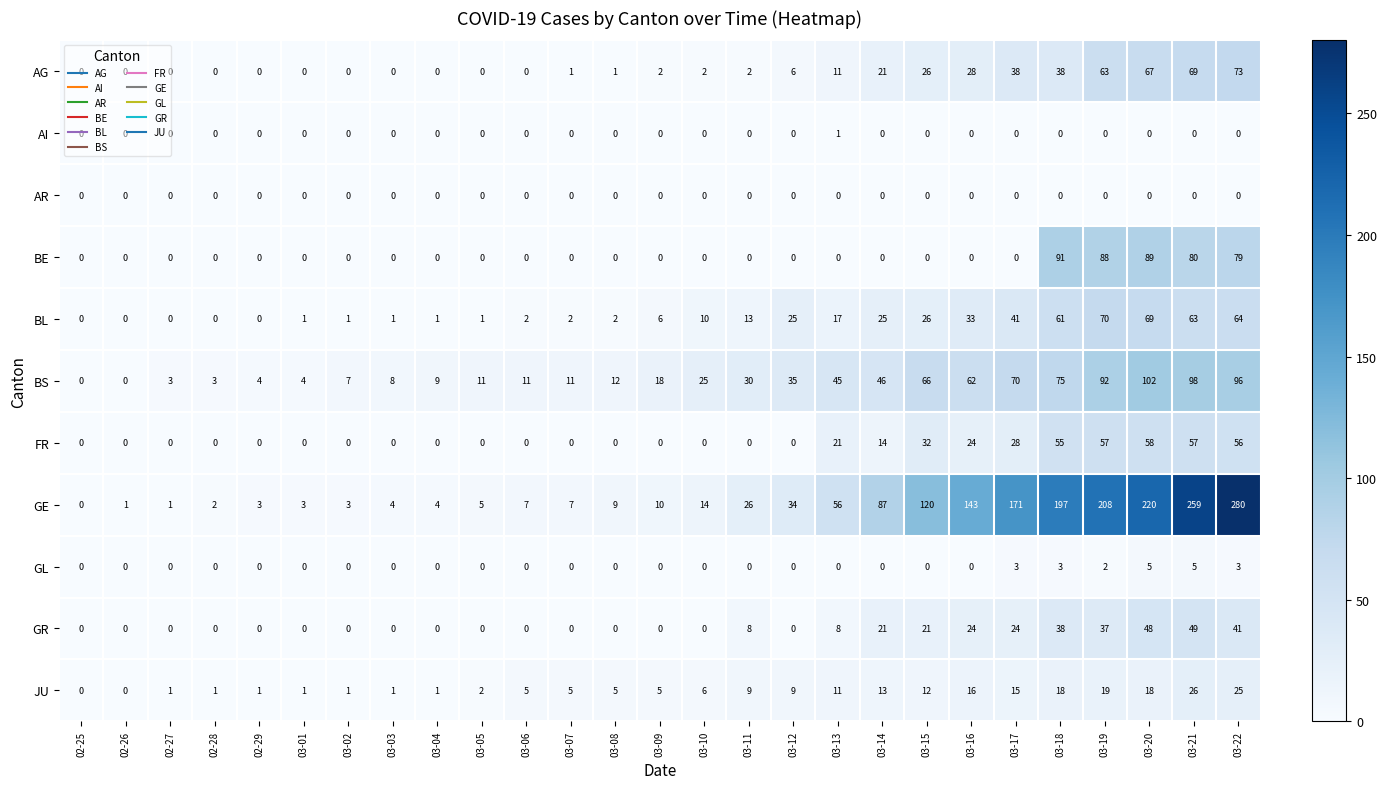

The GE series shows 1 at 02-29. True or false?

False